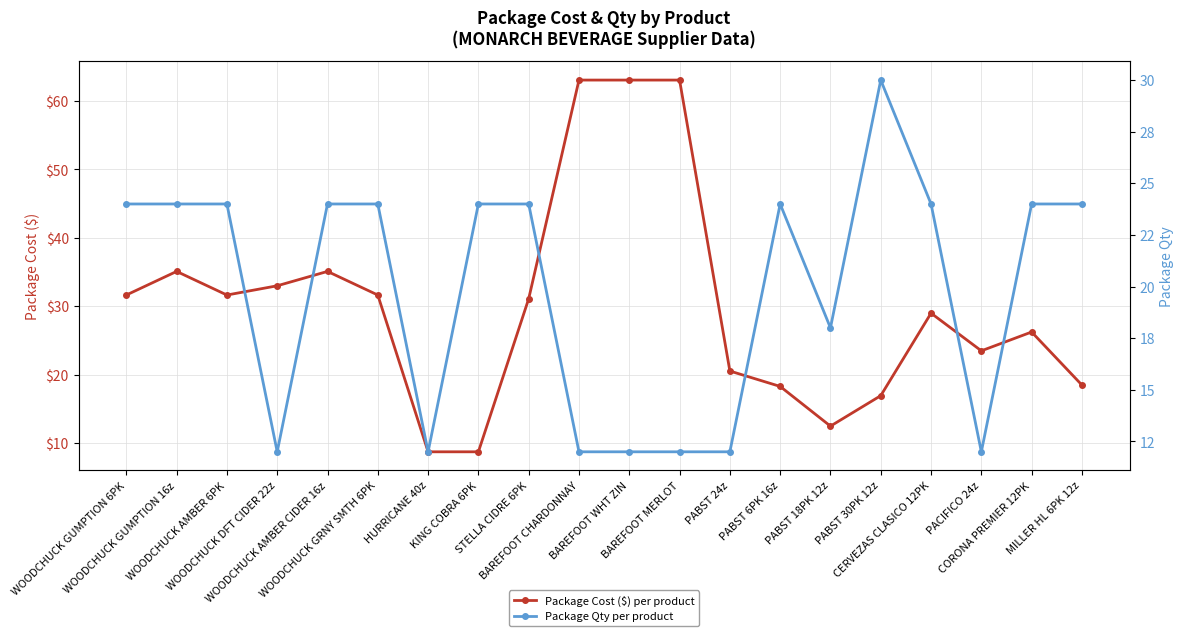

What is the label of the 6th point from the right?

PABST 18PK 12z